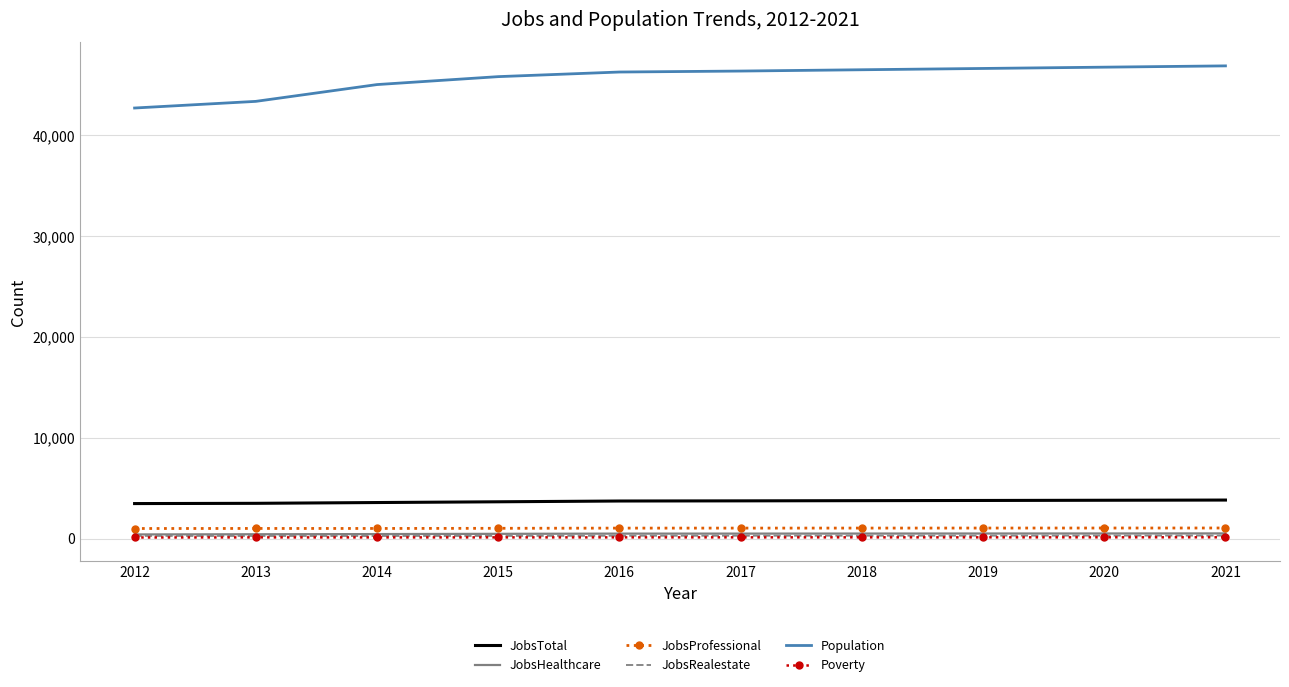

What is the highest value of the JobsHealthcare series?

517